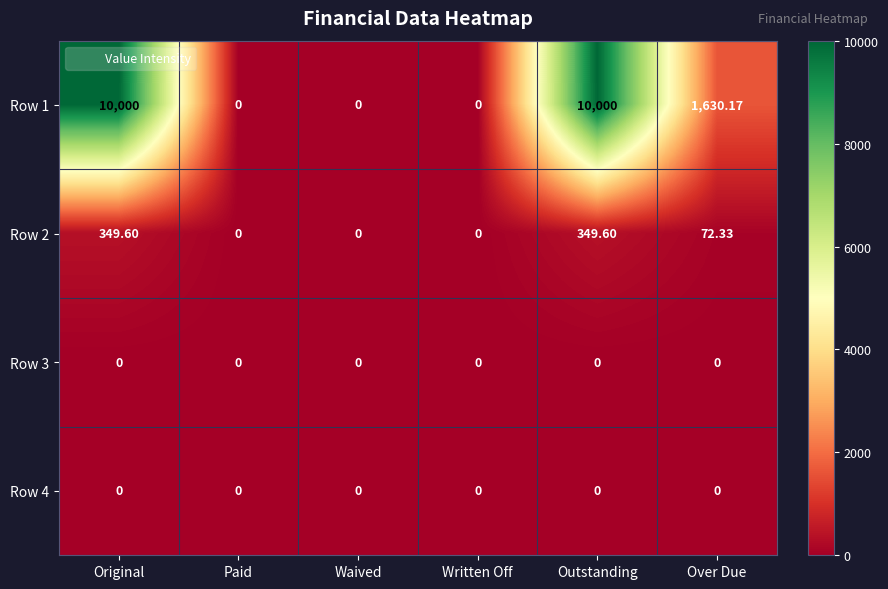

Is the value of Row 4 at Outstanding greater than the value of Row 1 at Over Due?

No